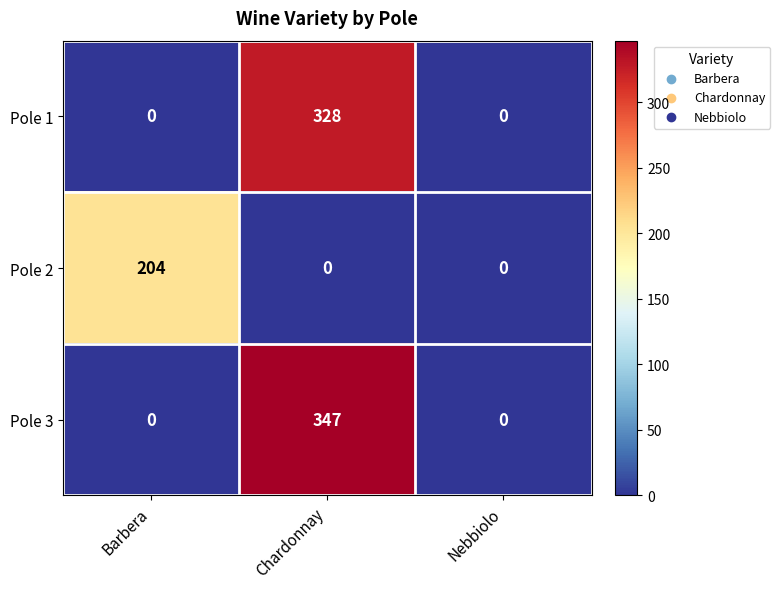

Rank the series at Chardonnay from lowest to highest value.

Pole 2, Pole 1, Pole 3